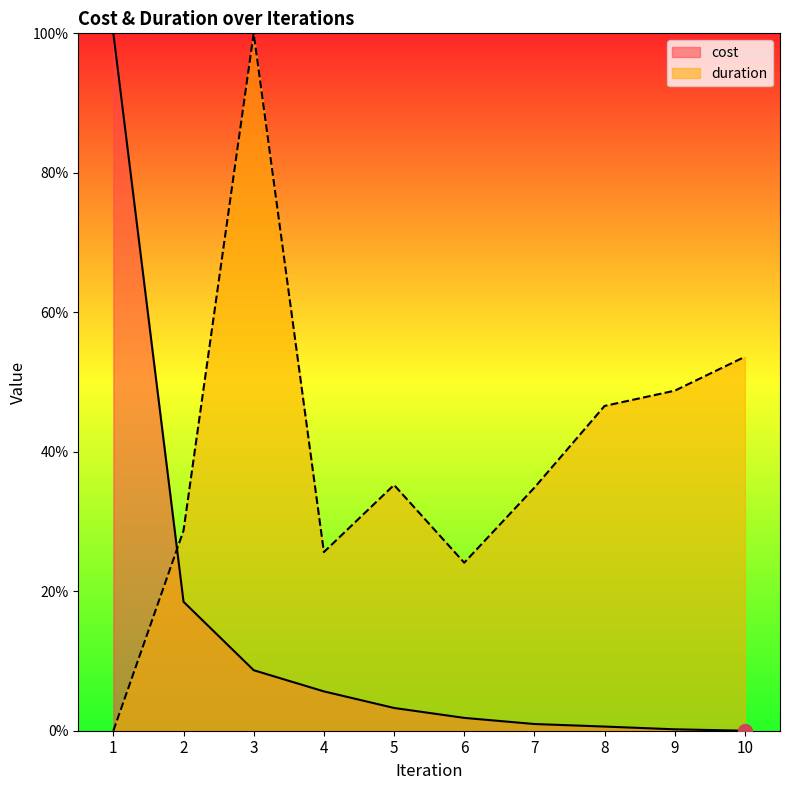

How many data points in duration are above 0?

9